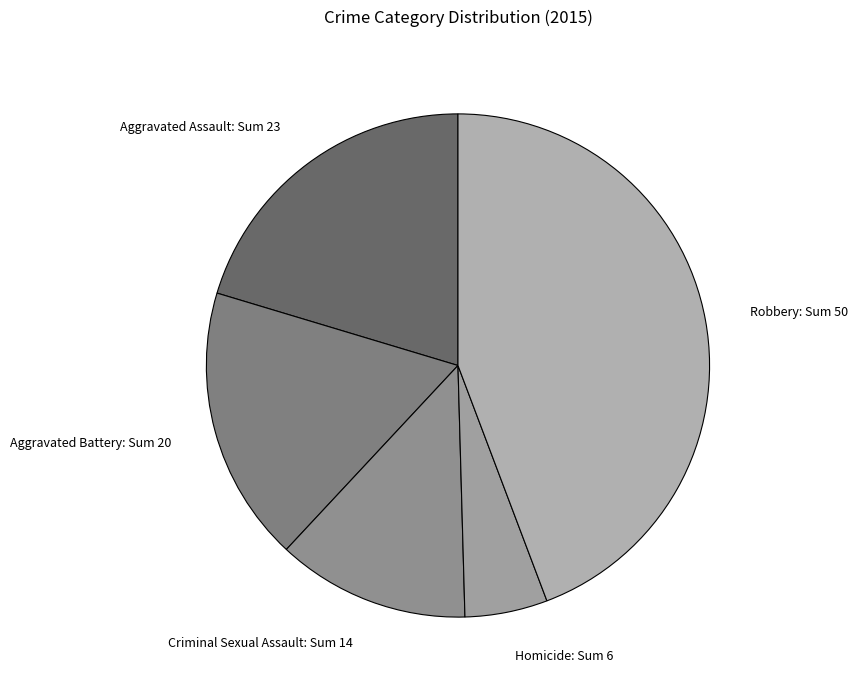

Is the sum of Aggravated Battery and Homicide greater than half?

No